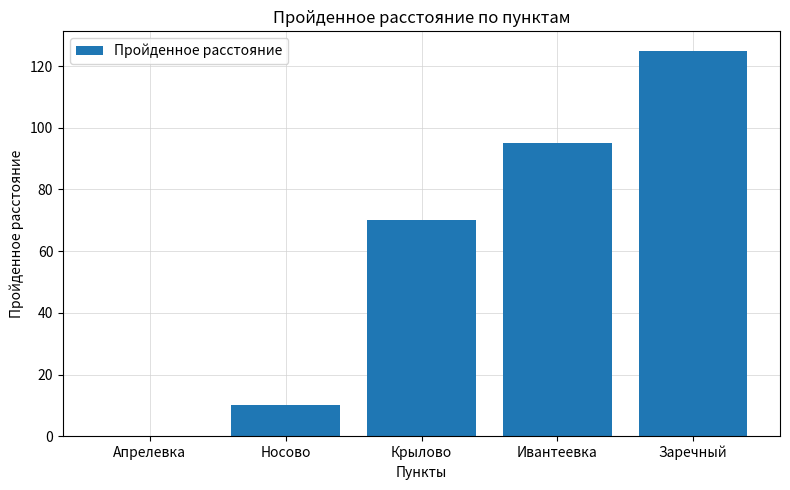

Reading right to left, list all the values displayed in this chart.

Заречный=125	Ивантеевка=95	Крылово=70	Носово=10	Апрелевка=0